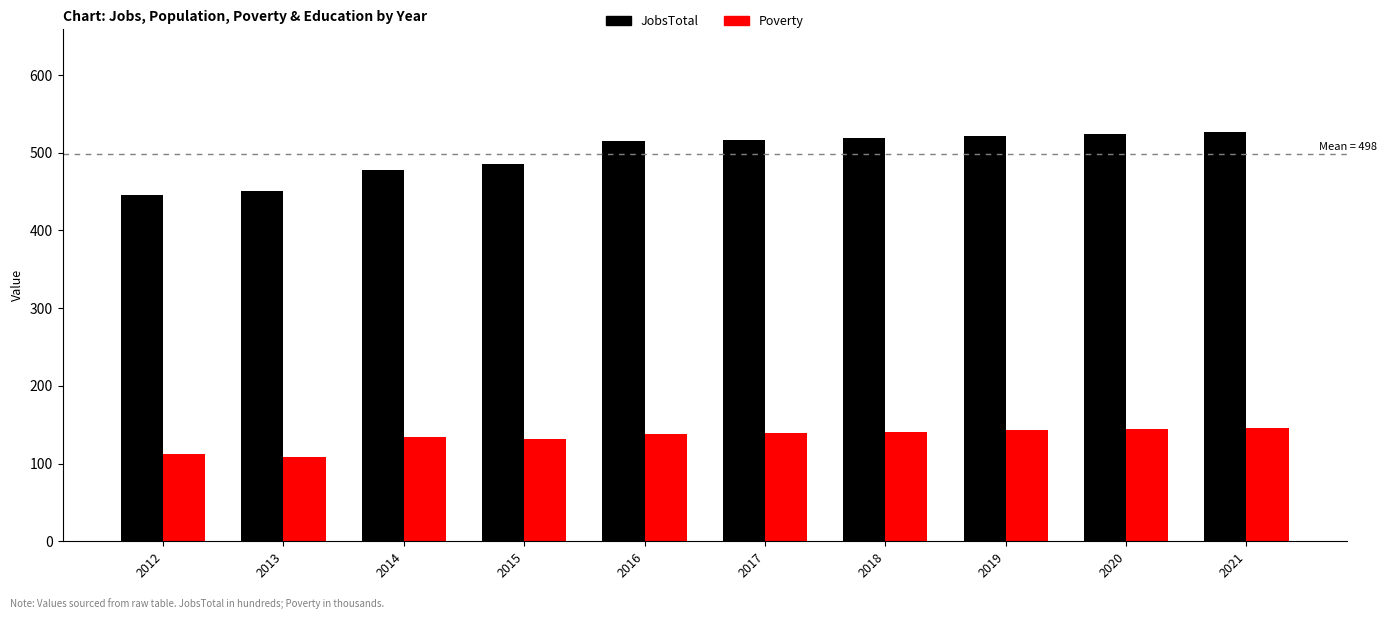

What is the average value of the Poverty series?

134